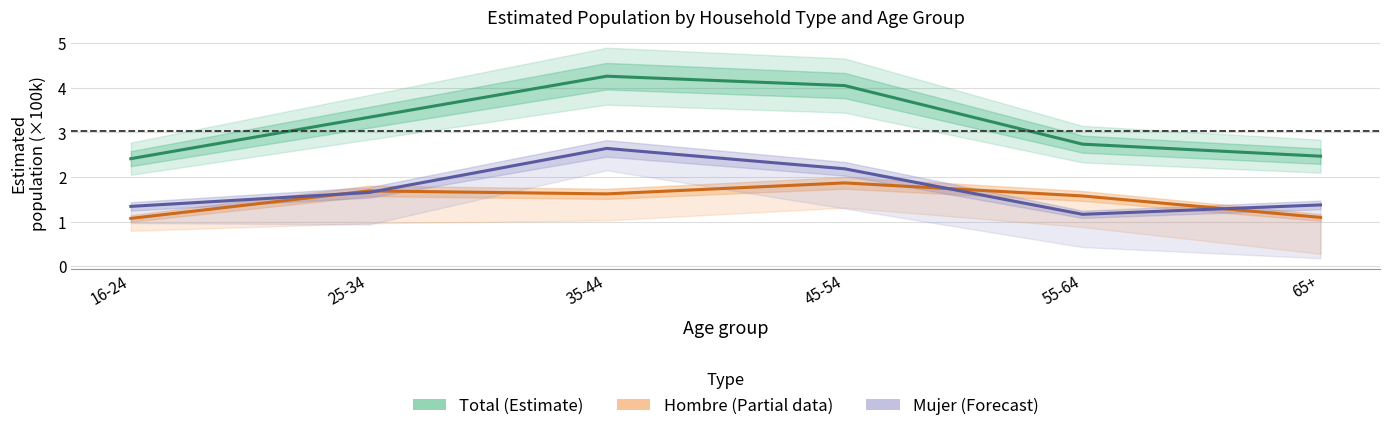

The value of Mujer (Forecast) at 65+ is 2.1. True or false?

False